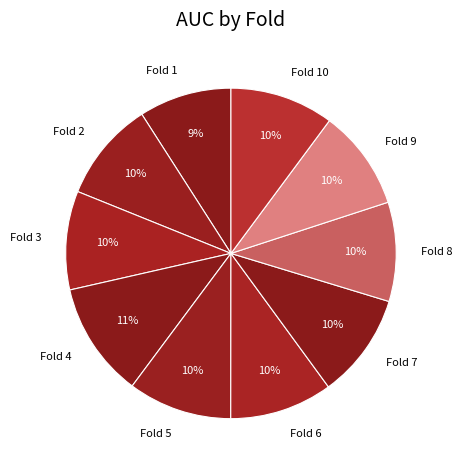

Combined, do Fold 8 and Fold 6 account for over 50%?

No